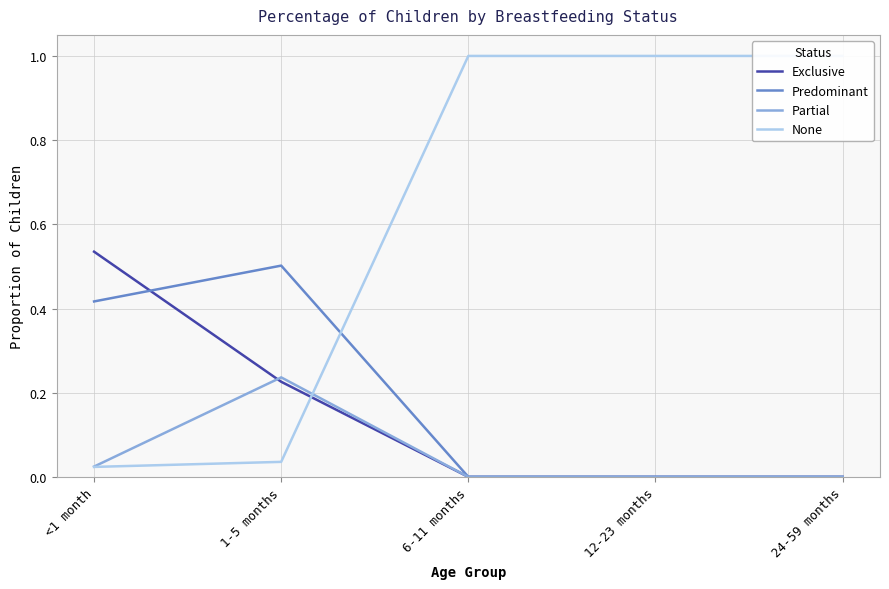

Between <1 month and 24-59 months, which series saw the biggest shift?

None